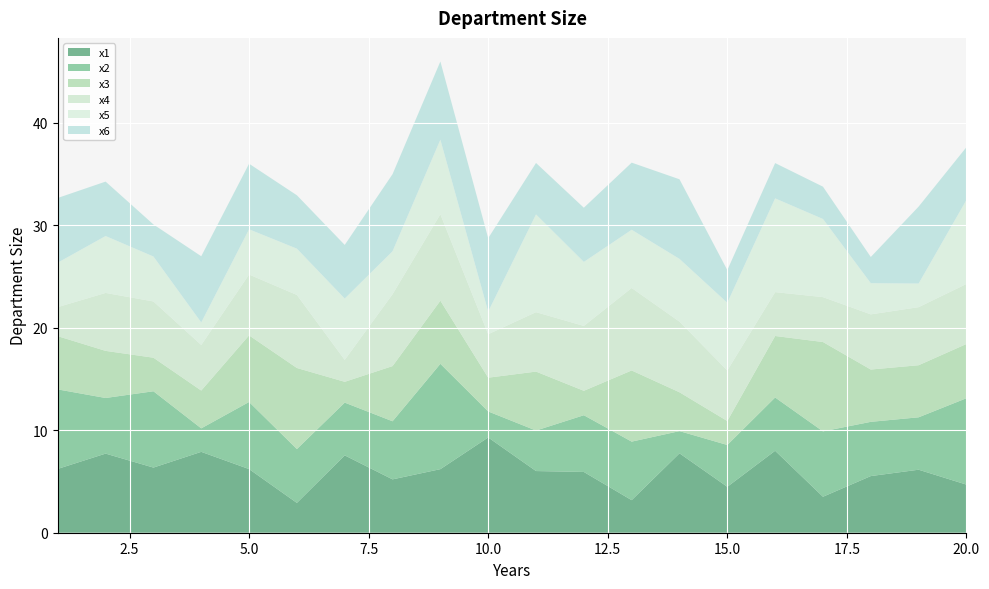

Reading left to right, list all the values displayed in this chart.

x1: 1=6.2	2=7.7	3=6.4	4=7.9	5=6.2	6=2.9	7=7.5	8=5.2	9=6.2	10=9.3	11=6.0	12=5.9	13=3.2	14=7.7	15=4.5	16=8.0	17=3.5	18=5.5	19=6.1	20=4.7
x2: 1=7.8	2=5.4	3=7.4	4=2.3	5=6.5	6=5.3	7=5.1	8=5.7	9=10.3	10=2.5	11=4.0	12=5.5	13=5.7	14=2.2	15=4.1	16=5.2	17=6.4	18=5.3	19=5.1	20=8.4
x3: 1=5.2	2=4.6	3=3.3	4=3.7	5=6.5	6=7.9	7=2.0	8=5.4	9=6.2	10=3.3	11=5.8	12=2.4	13=6.9	14=3.8	15=2.3	16=6.0	17=8.7	18=5.1	19=5.1	20=5.3
x4: 1=2.8	2=5.7	3=5.5	4=4.4	5=5.9	6=7.1	7=2.1	8=7.0	9=8.4	10=4.2	11=5.8	12=6.3	13=8.0	14=6.9	15=4.9	16=4.3	17=4.4	18=5.4	19=5.7	20=5.9
x5: 1=4.3	2=5.6	3=4.4	4=2.2	5=4.4	6=4.5	7=6.0	8=4.2	9=7.3	10=2.2	11=9.5	12=6.2	13=5.7	14=6.1	15=6.6	16=9.1	17=7.6	18=3.0	19=2.3	20=8.2
x6: 1=6.3	2=5.3	3=3.1	4=6.5	5=6.4	6=5.2	7=5.2	8=7.5	9=7.6	10=7.2	11=5.0	12=5.3	13=6.5	14=7.8	15=3.2	16=3.4	17=3.2	18=2.6	19=7.5	20=5.2